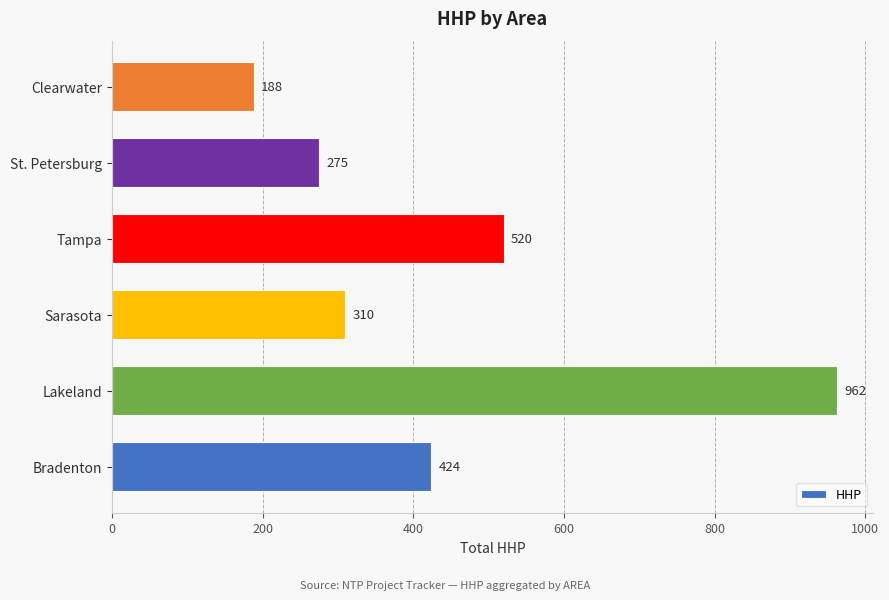

How many bars are there in total?

6